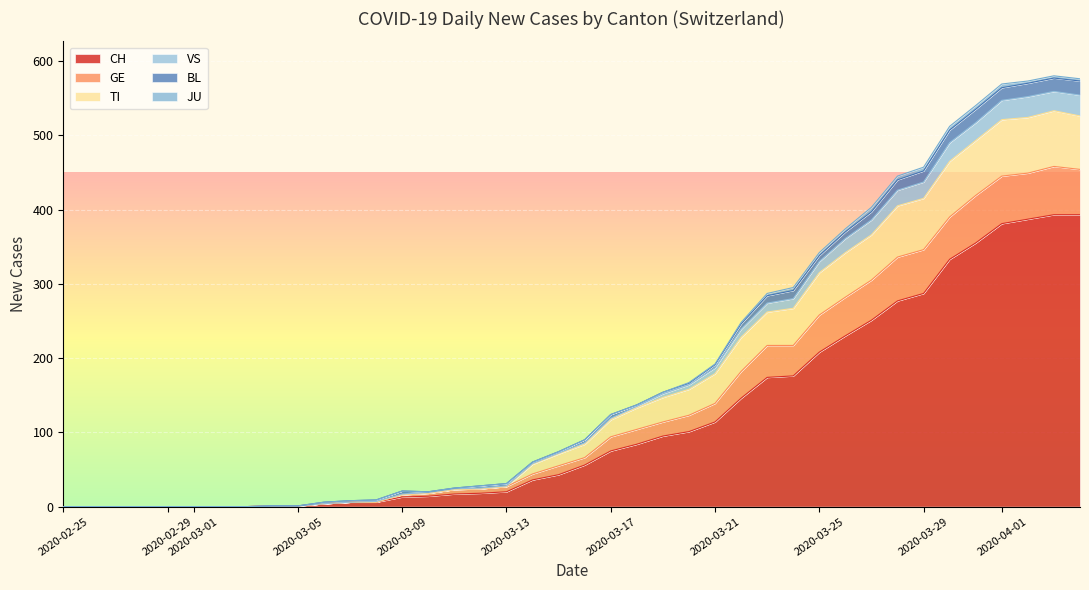

The value of JU at 2020-04-14 is 0. True or false?

True